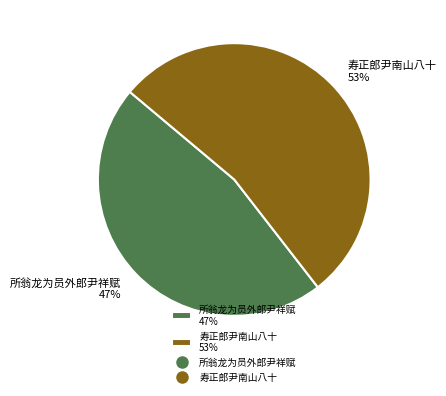

To the nearest percent, what percentage of the pie is 所翁龙为员外郎尹祥赋?

47%